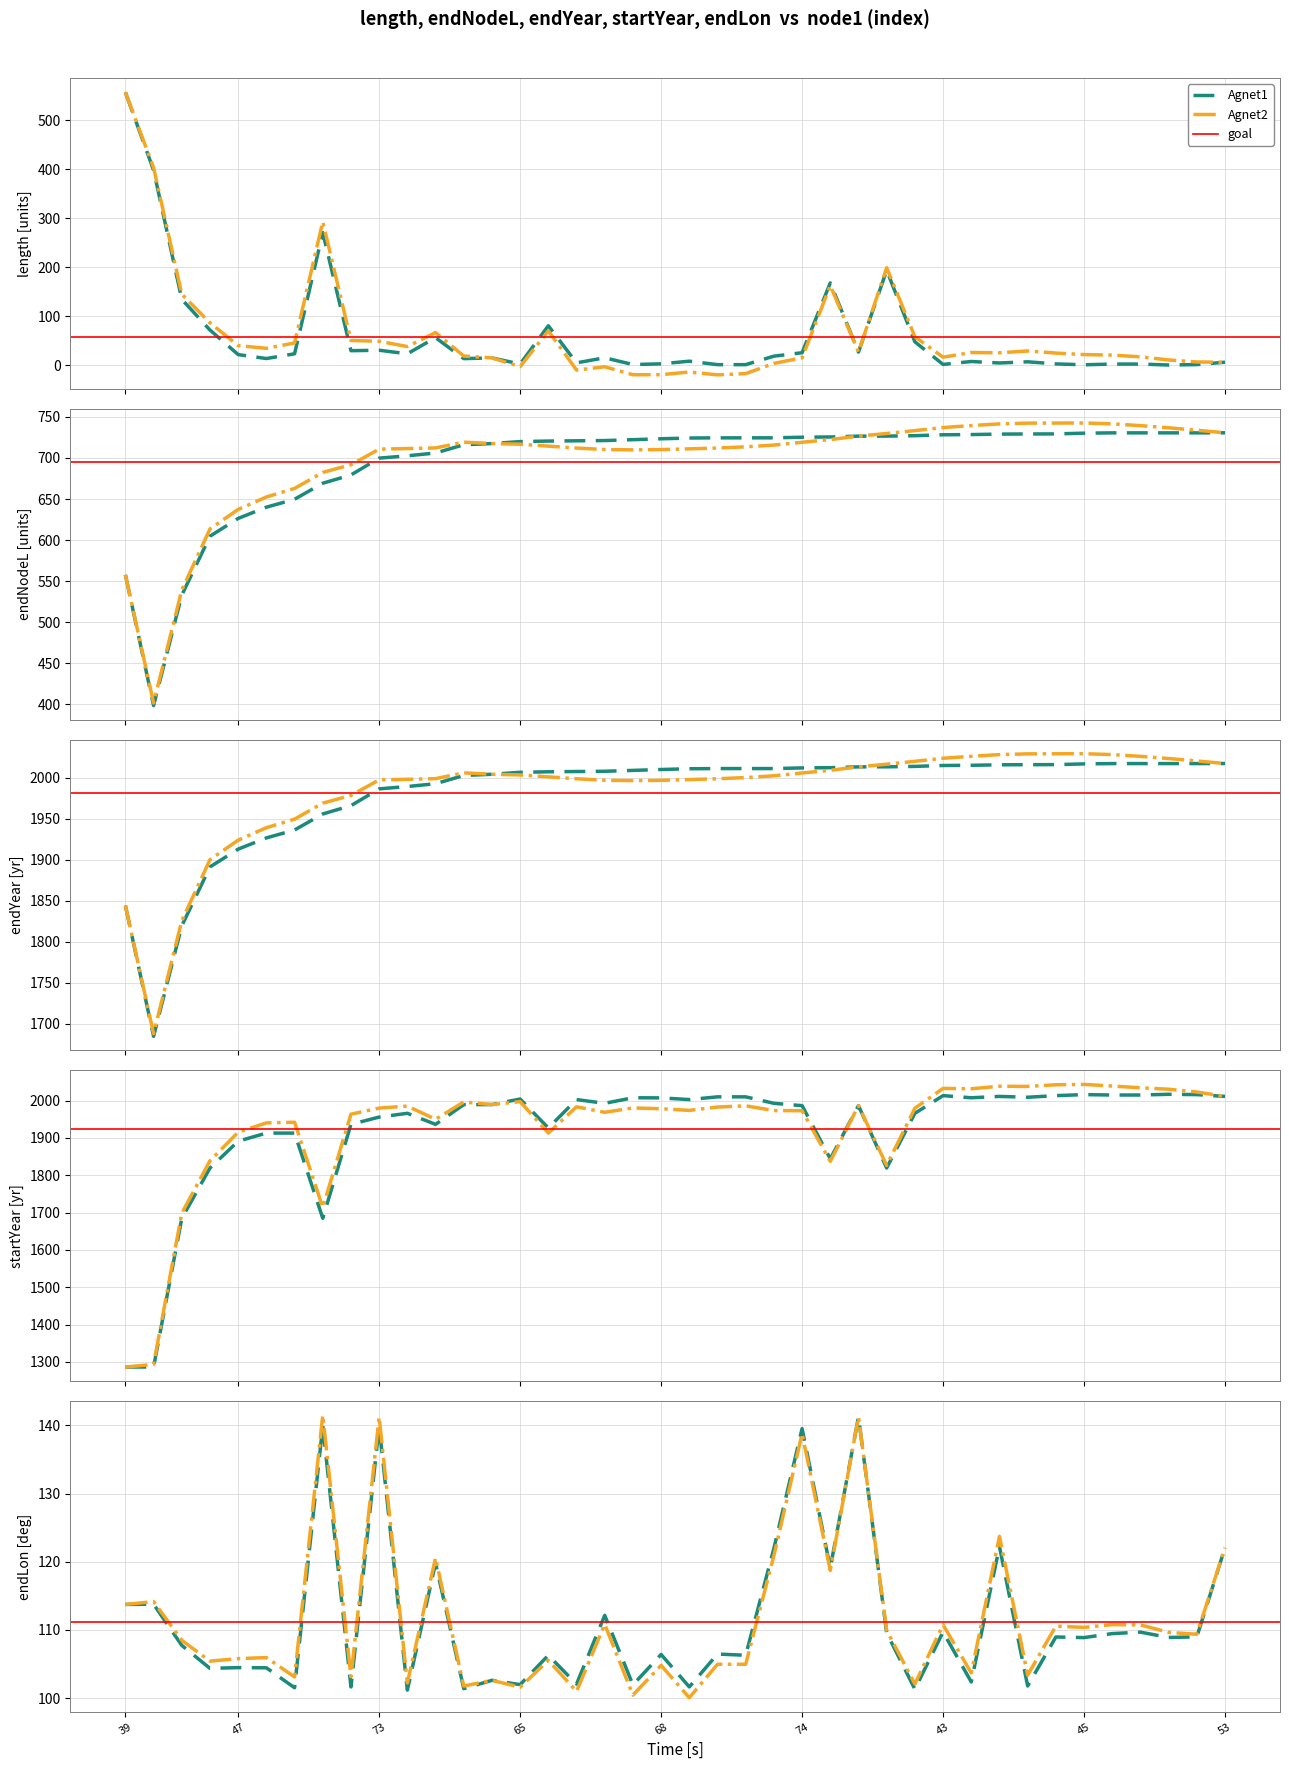

What is the difference between the endLon values at 67 and 44?

3.4